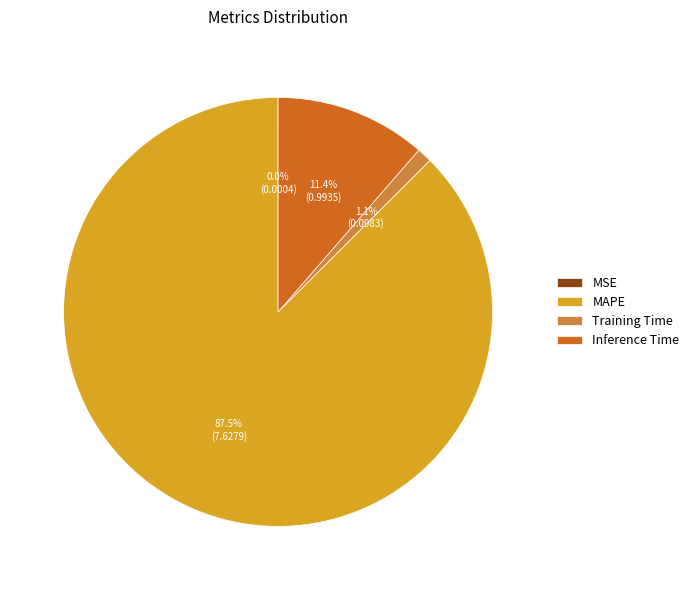

Does any single category account for the majority?

Yes